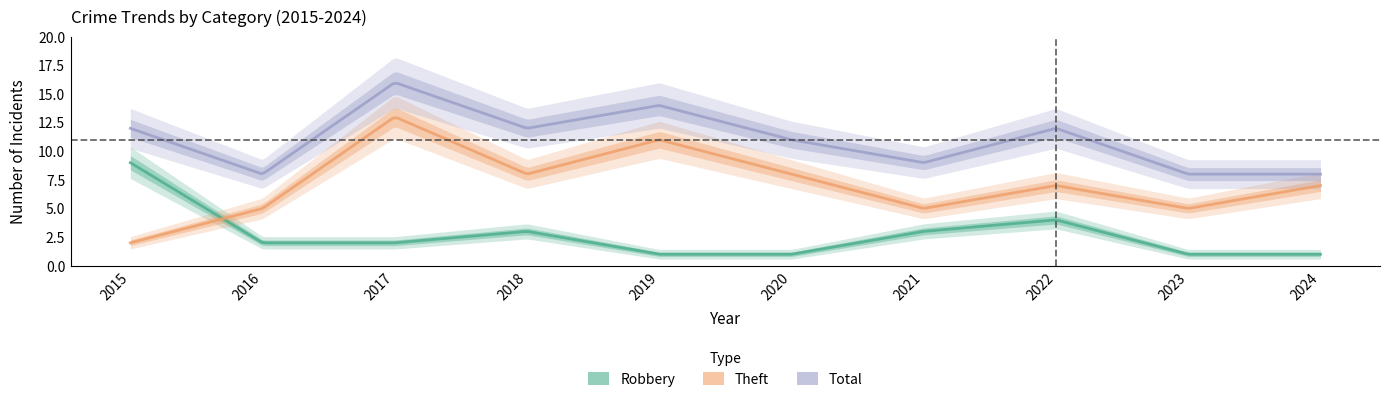

What is the spread (max minus min) of values at 2015?

10